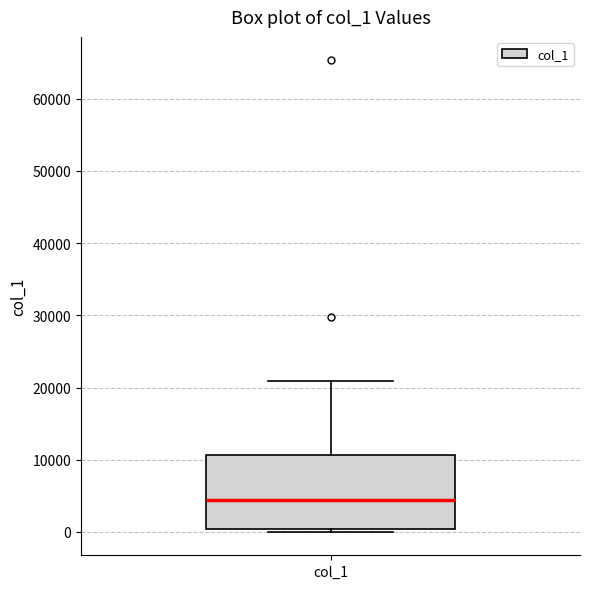

Read this box plot against the y-axis: the position of the median line, the range covered by the box, and the ends of both whiskers. The values are not printed on the chart, so give them approximately, as read against the axis.

median 4000, box 0 to 11000, whiskers 0 (just below the box's lower edge) to 21000